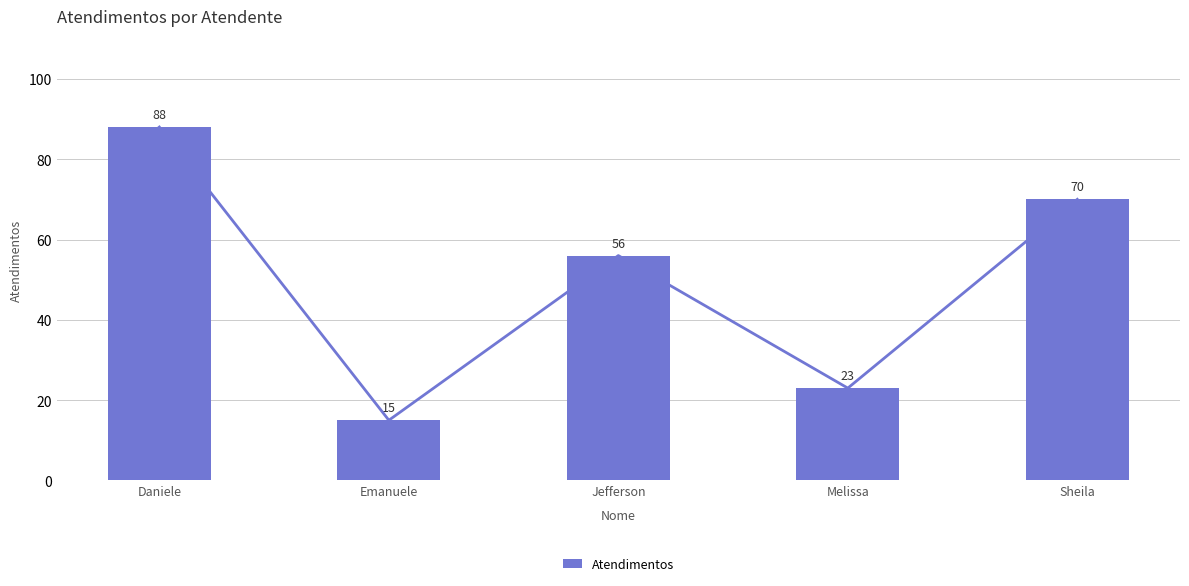

What is the value of the 3rd bar from the left?

56